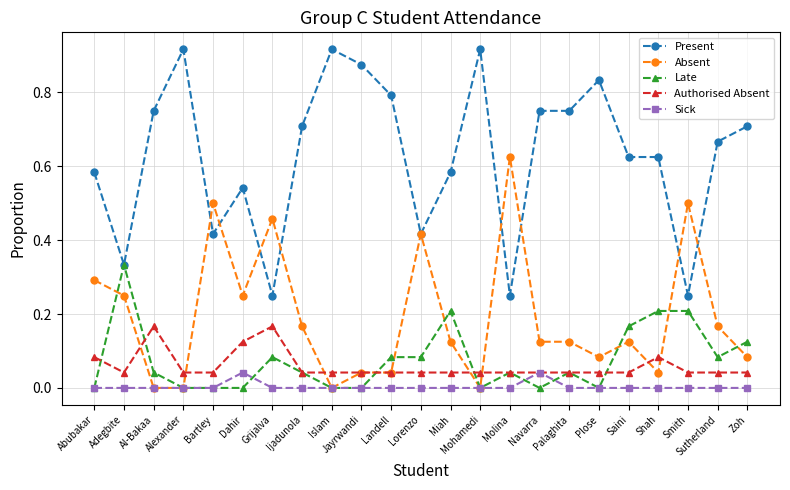

True or false: Sick and Present intersect in this chart.

False